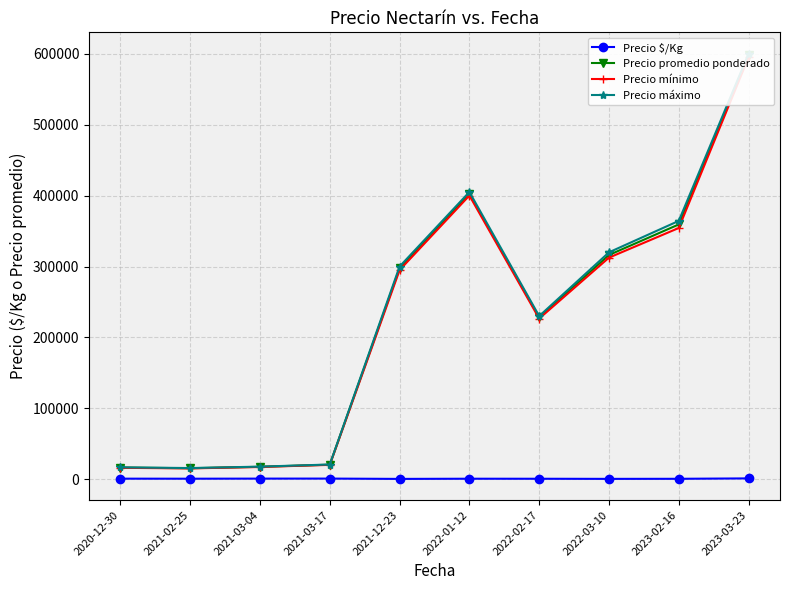

What is the difference between the Precio máximo values at 2023-03-23 and 2021-02-25?

584000.0